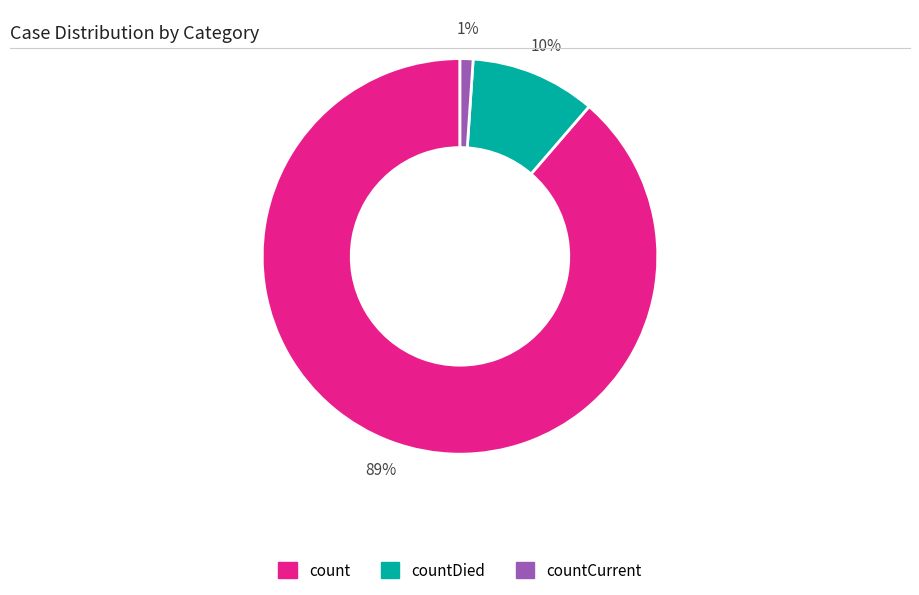

To the nearest percent, what portion does countDied represent?

10%